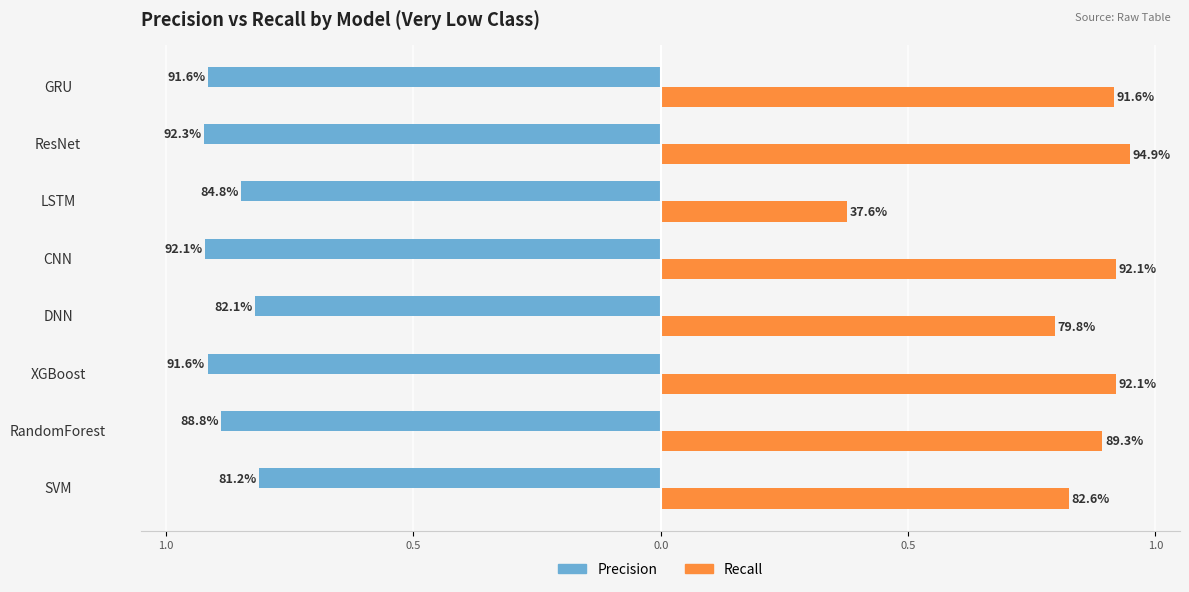

What is the highest value of the Recall series?

0.9